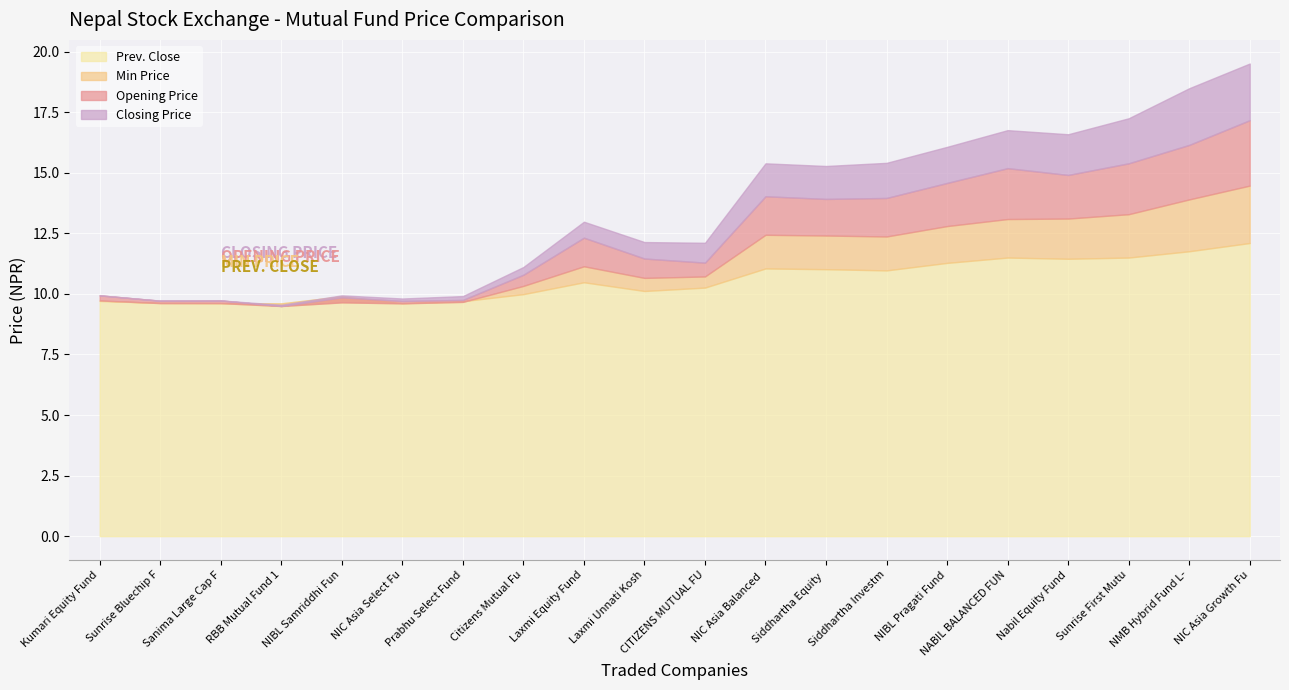

What is the difference between the maximum and minimum values in the Closing Price series?

2.3